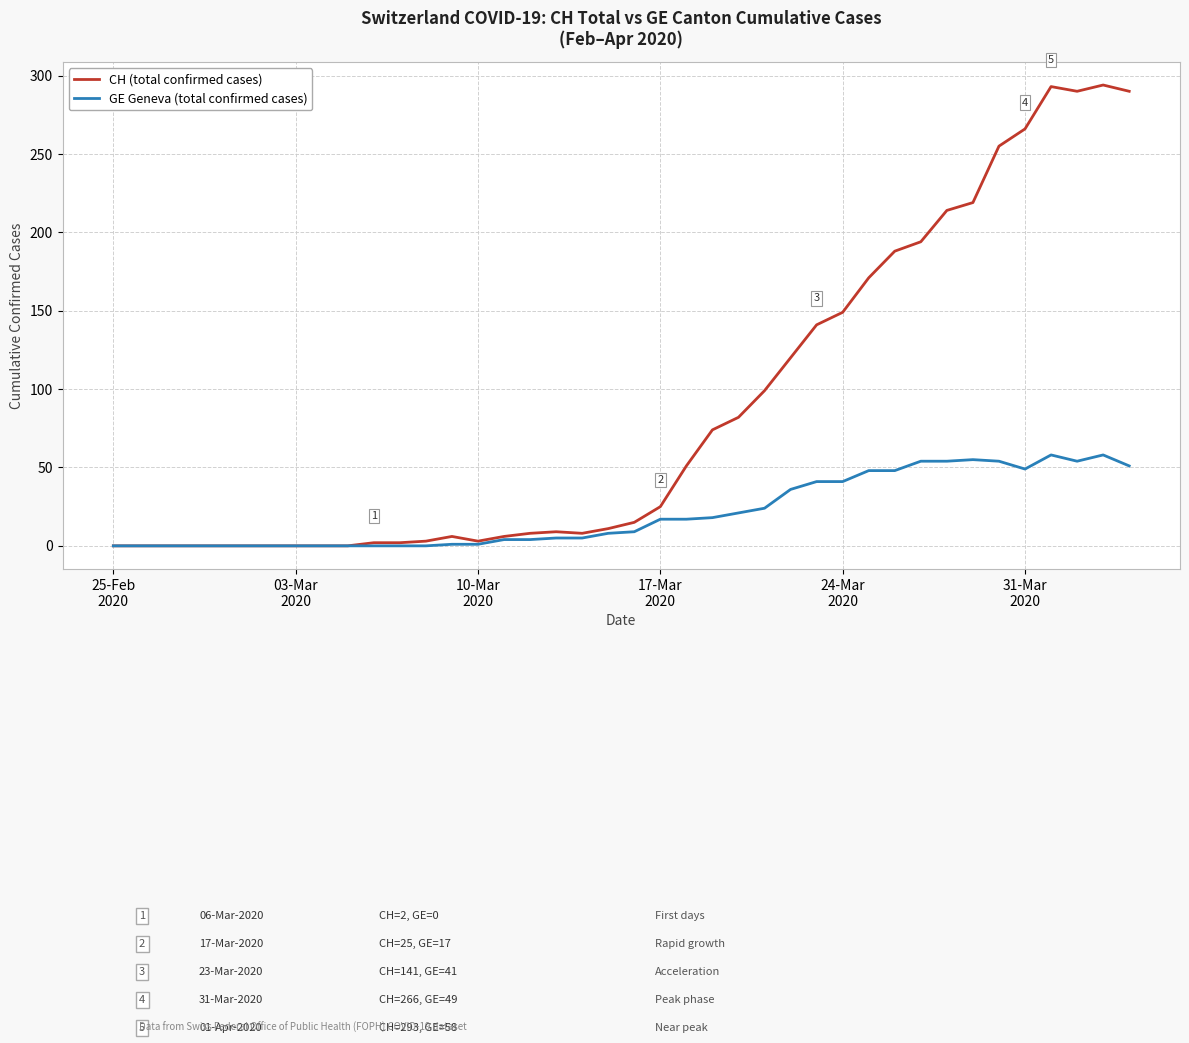

True or false: GE Geneva (total confirmed cases) has more than 1 interior local peaks.

True